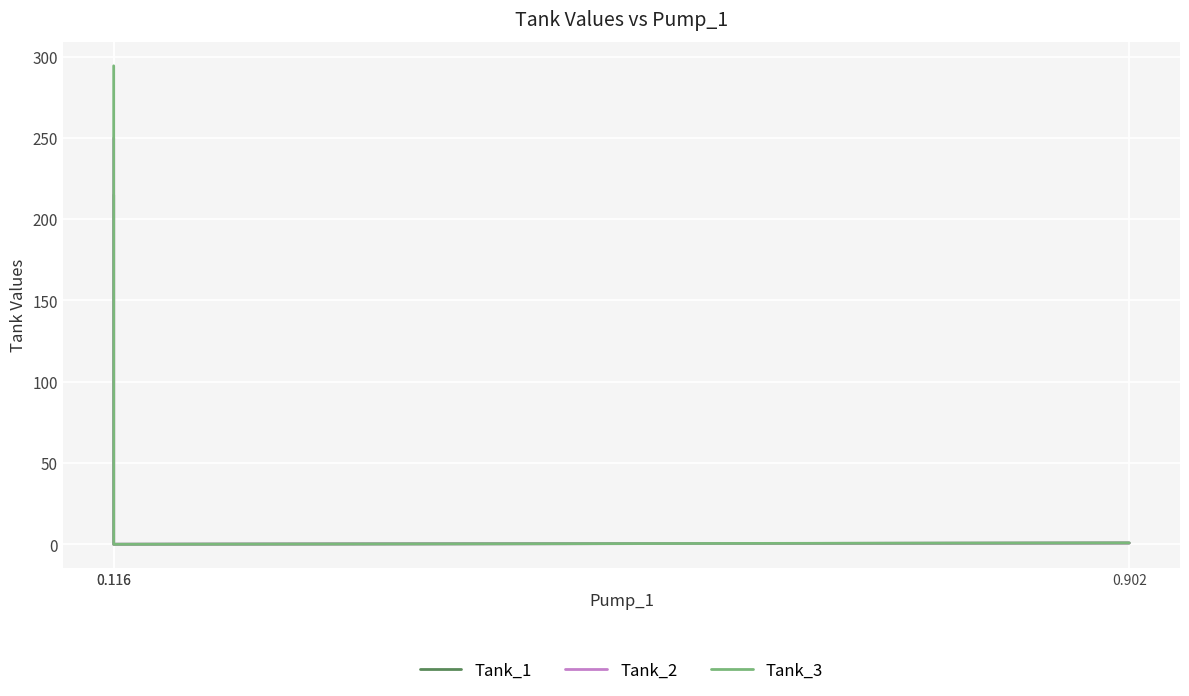

What value does the Tank_2 series have at 0.116?

0.1